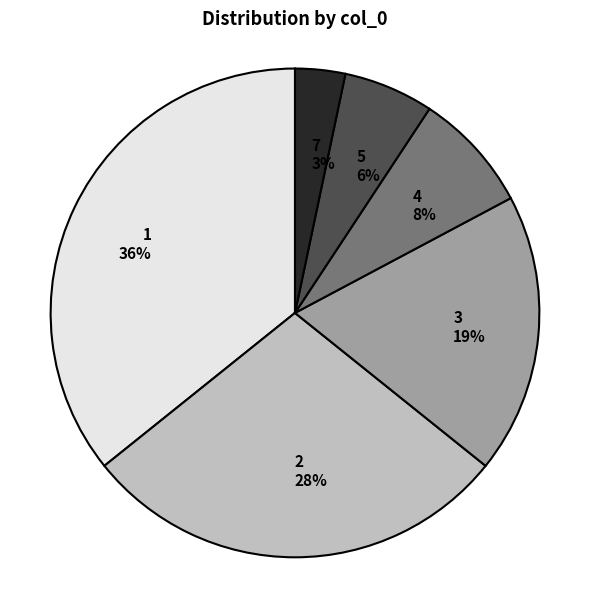

Count the number of slices in the pie.

6